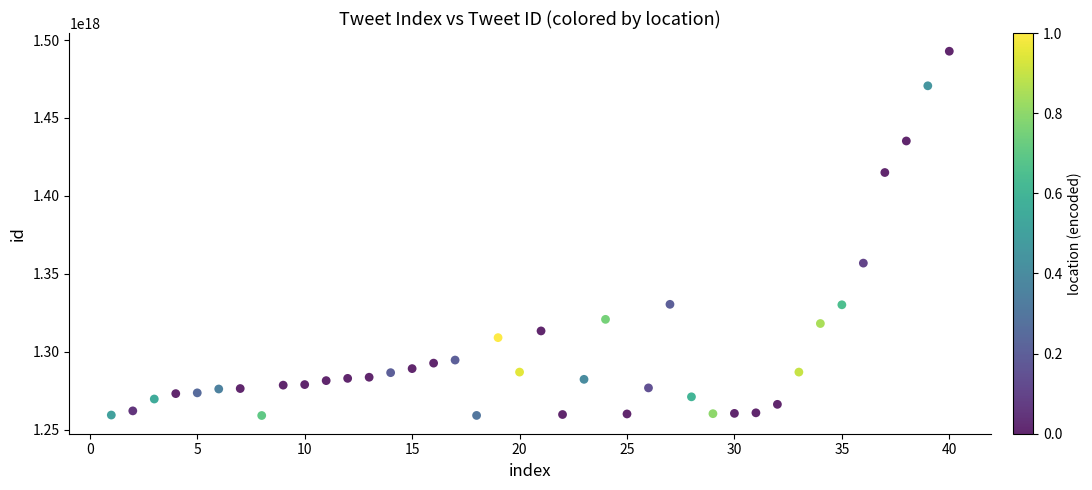

What Y value in the scatter plot is closest to 1375944445697386496?

1356858718651112960